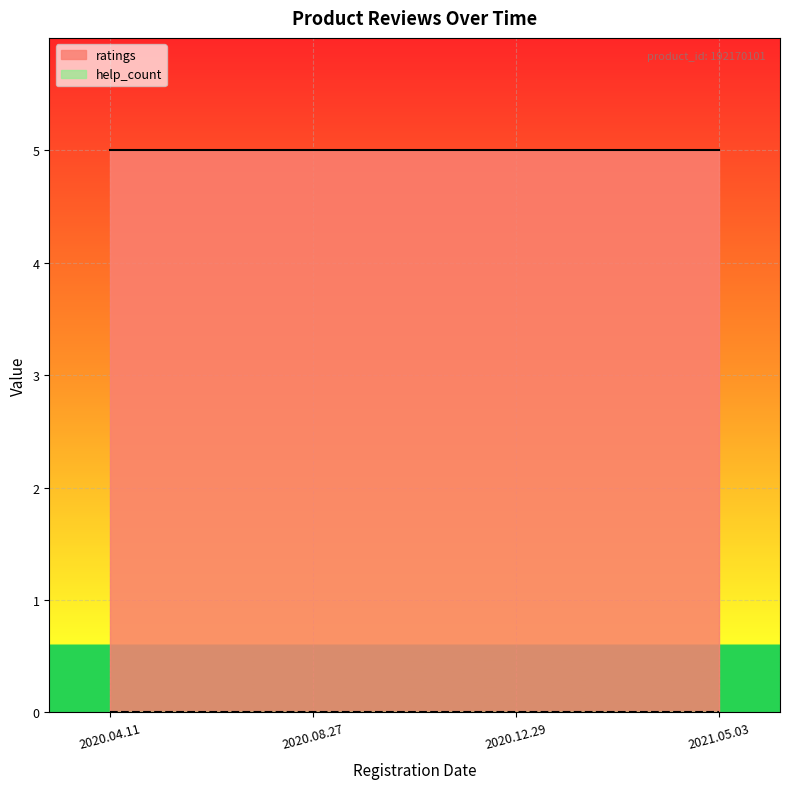

What position from the right is 2020.08.27?

3